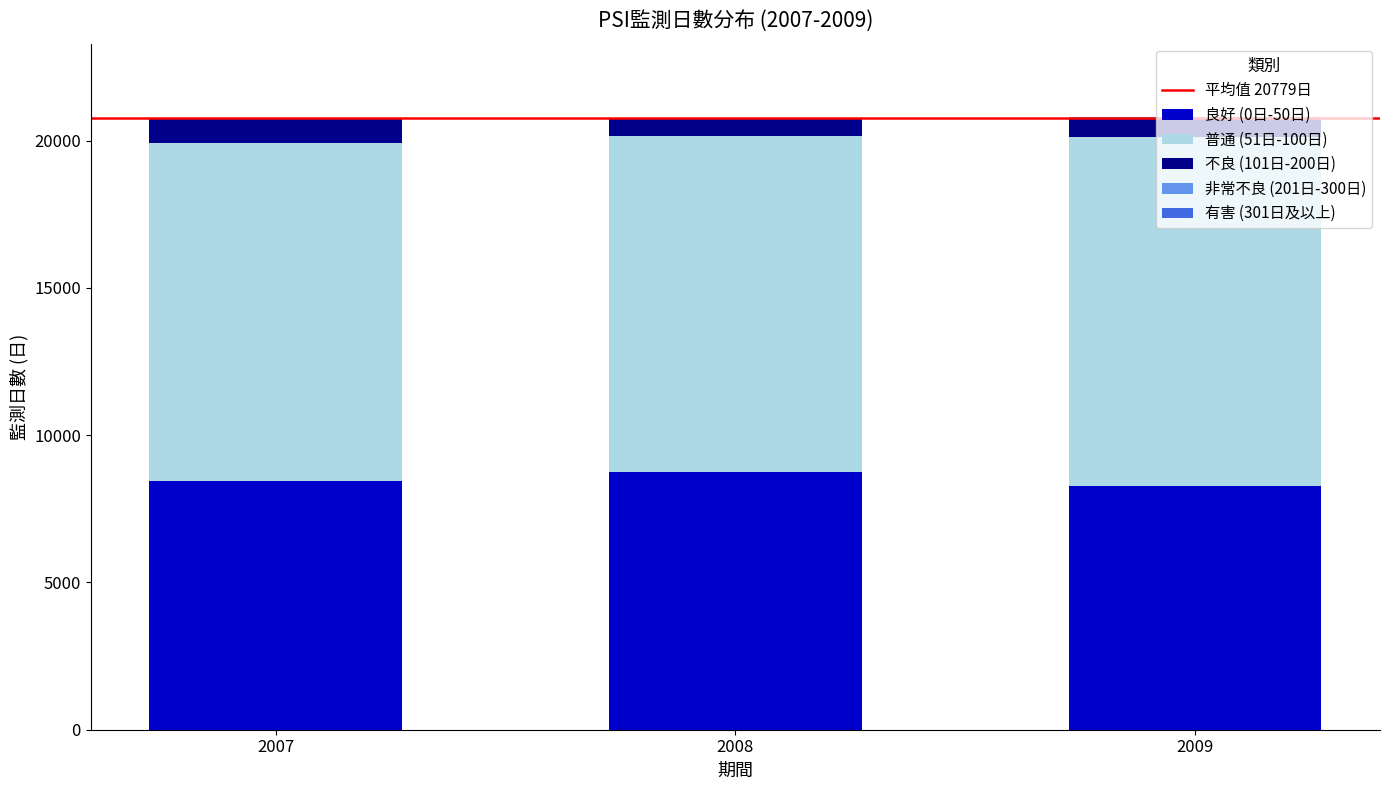

The value of 良好 (0日-50日) at 2009 is 8262. True or false?

True